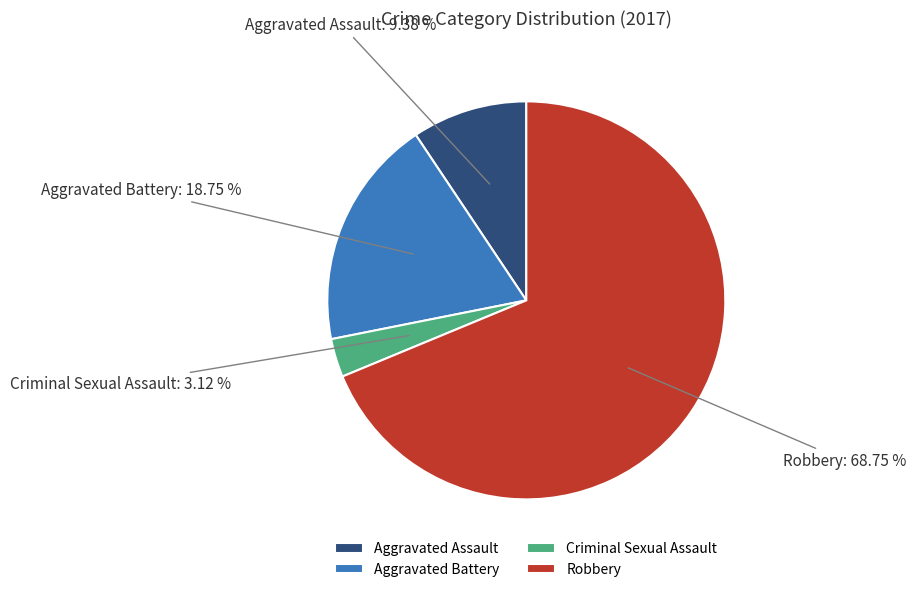

What is the ratio of the value at Criminal Sexual Assault to the value at Aggravated Assault?

0.3